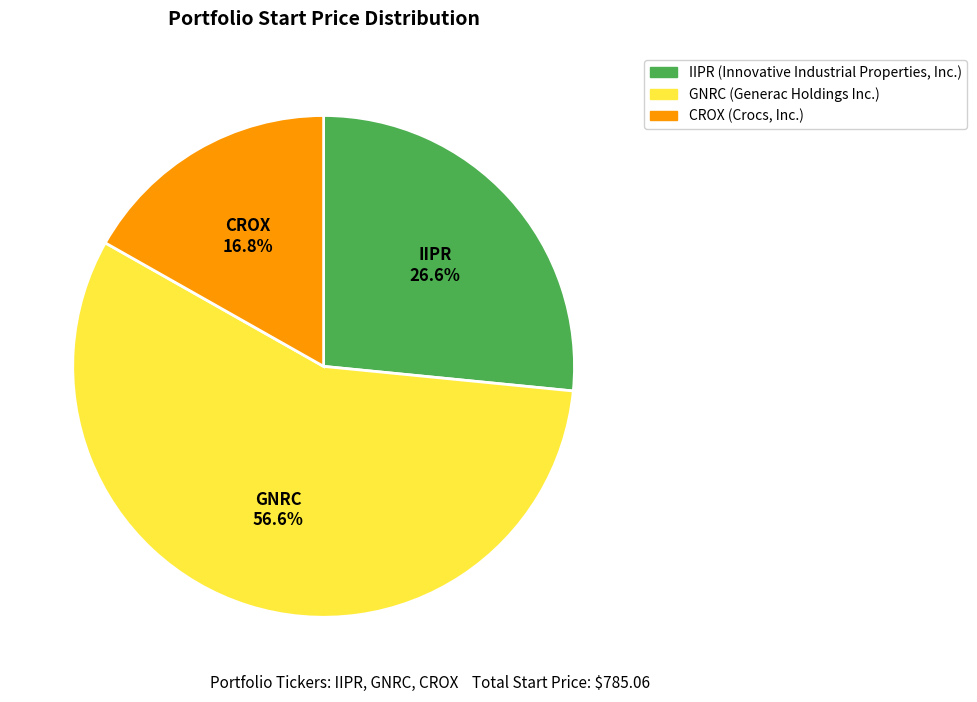

How many segments does this pie chart have?

3